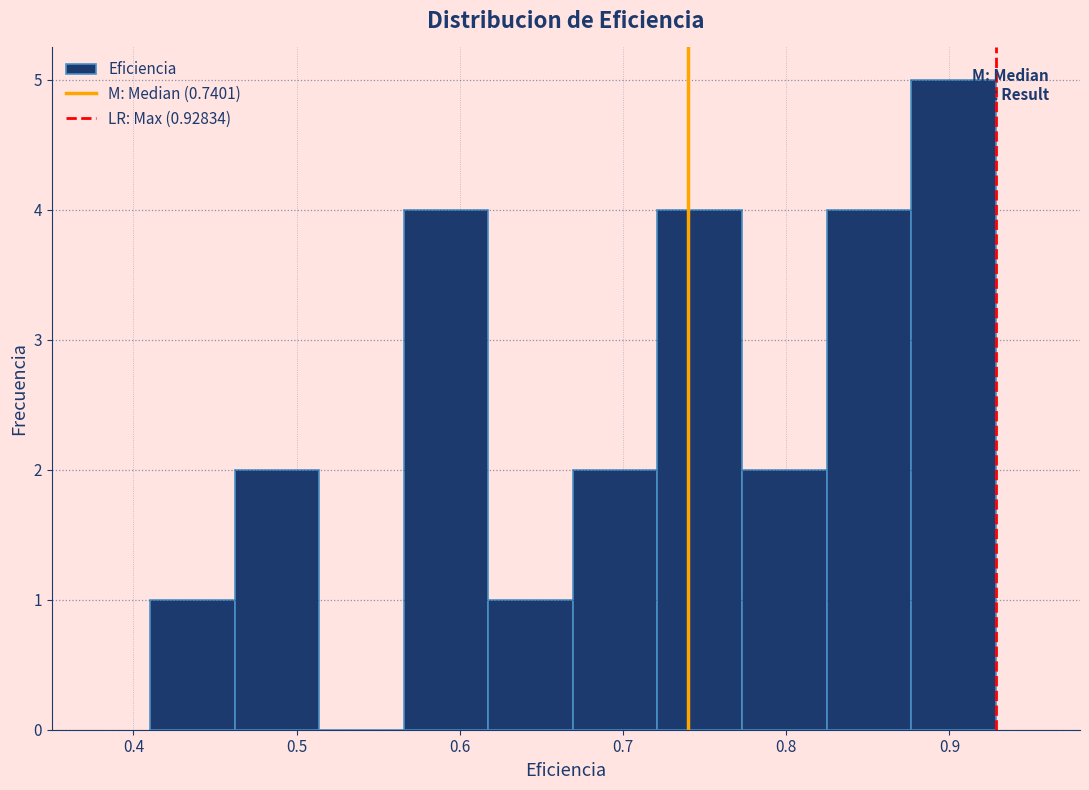

How tall is the bar that spans 0.41 to 0.46 on the x-axis? Neither the bar edges nor the heights are printed on the chart, so give them approximately, as read against the axes.

1